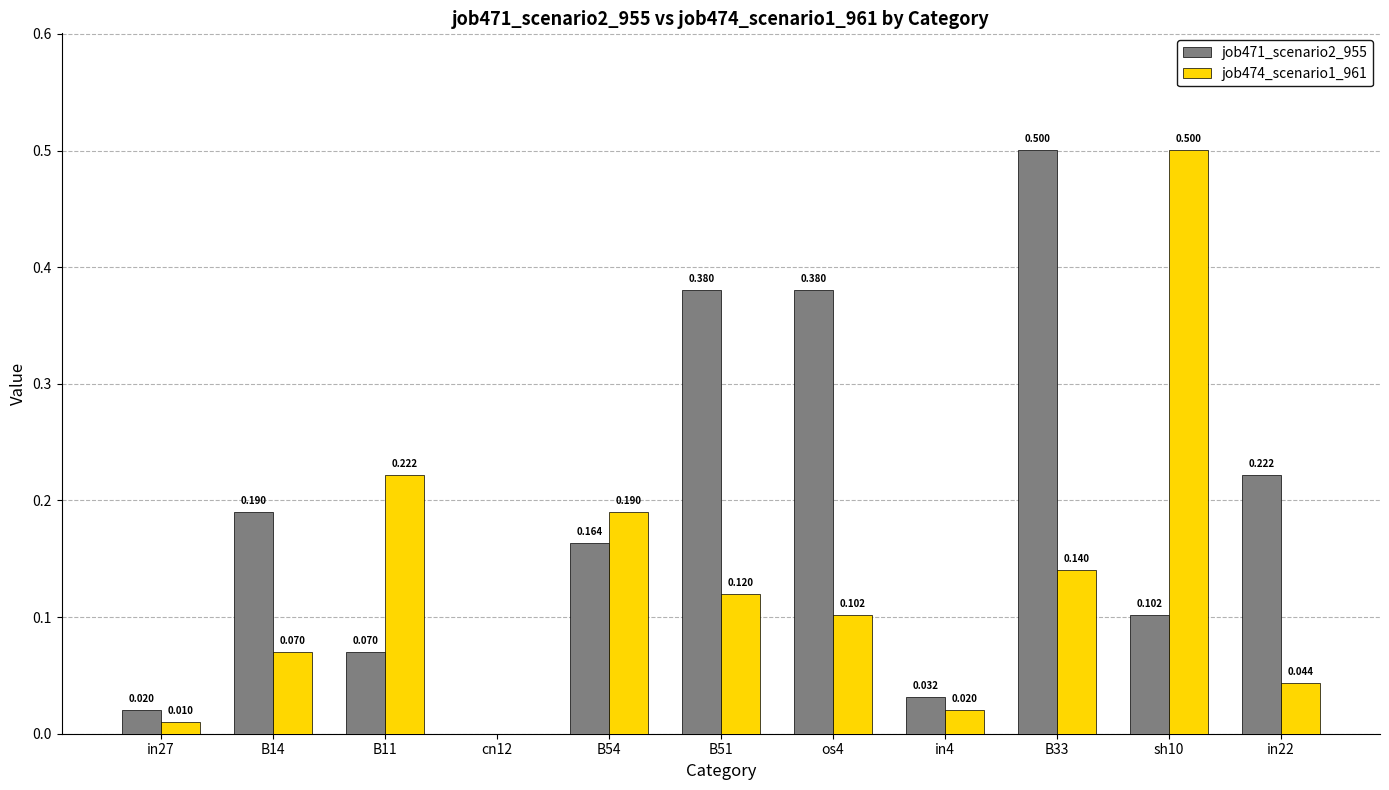

Is the value of job471_scenario2_955 at B51 greater than the value of job474_scenario1_961 at cn12?

Yes